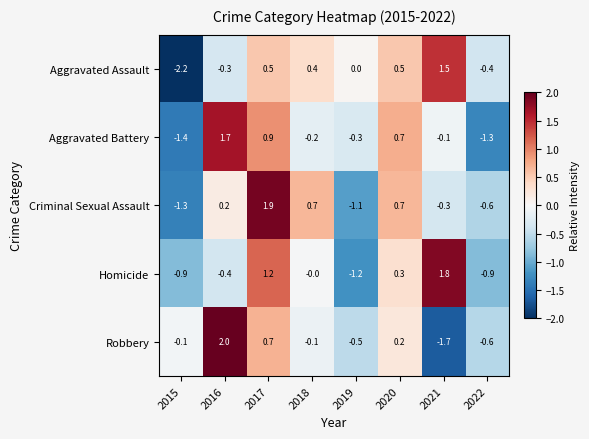

Rank the series by their maximum value, from highest to lowest.

Robbery, Criminal Sexual Assault, Homicide, Aggravated Battery, Aggravated Assault